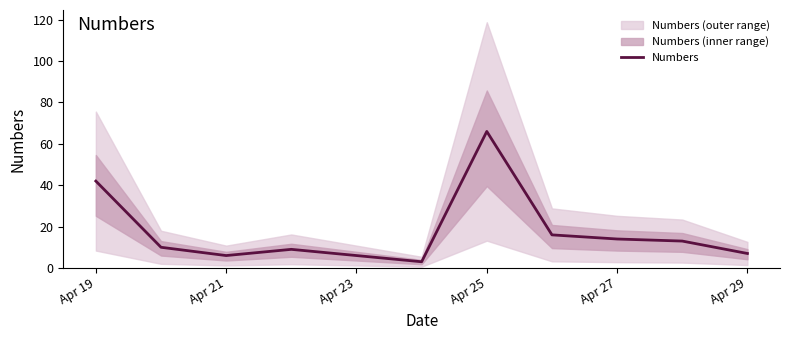

Count the number of values greater than 10.

5